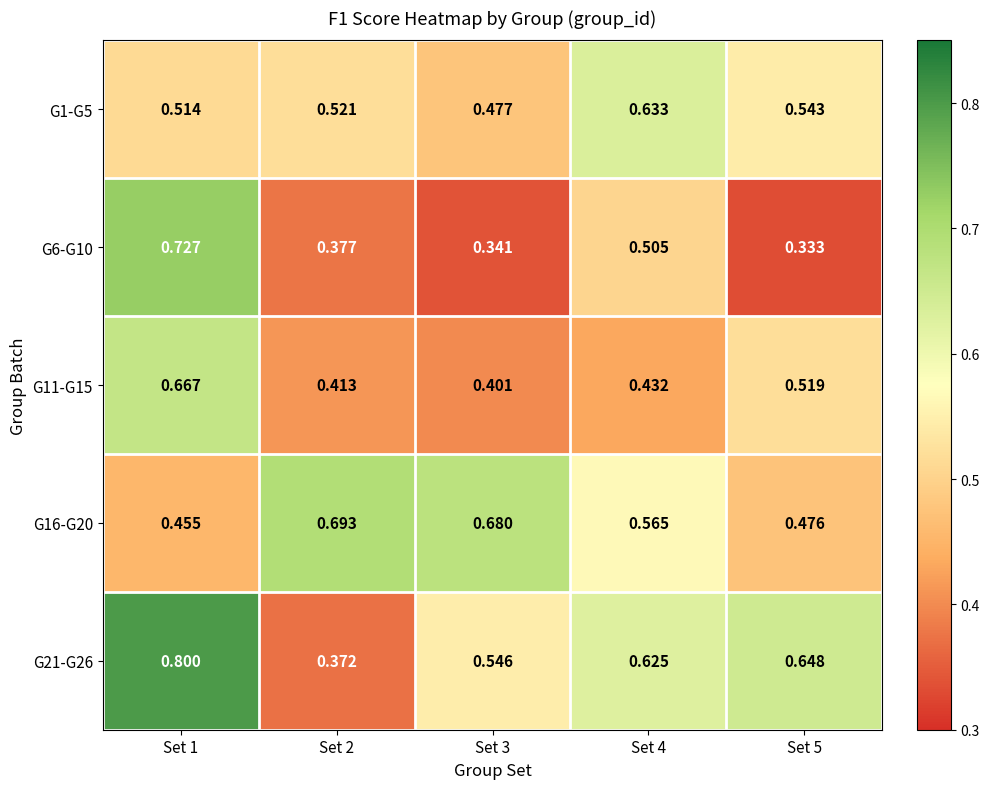

Reading left to right, what are all the values shown in this chart?

G1-G5: Set 1=0.5	Set 2=0.5	Set 3=0.5	Set 4=0.6	Set 5=0.5
G6-G10: Set 1=0.7	Set 2=0.4	Set 3=0.3	Set 4=0.5	Set 5=0.3
G11-G15: Set 1=0.7	Set 2=0.4	Set 3=0.4	Set 4=0.4	Set 5=0.5
G16-G20: Set 1=0.5	Set 2=0.7	Set 3=0.7	Set 4=0.6	Set 5=0.5
G21-G26: Set 1=0.8	Set 2=0.4	Set 3=0.5	Set 4=0.6	Set 5=0.6